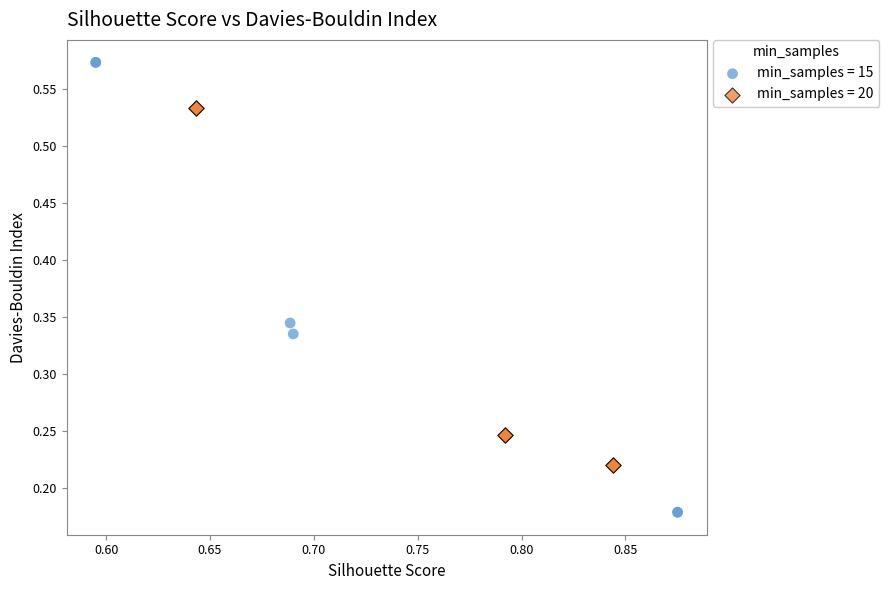

Which series contains the lowest Y value?

min_samples = 15